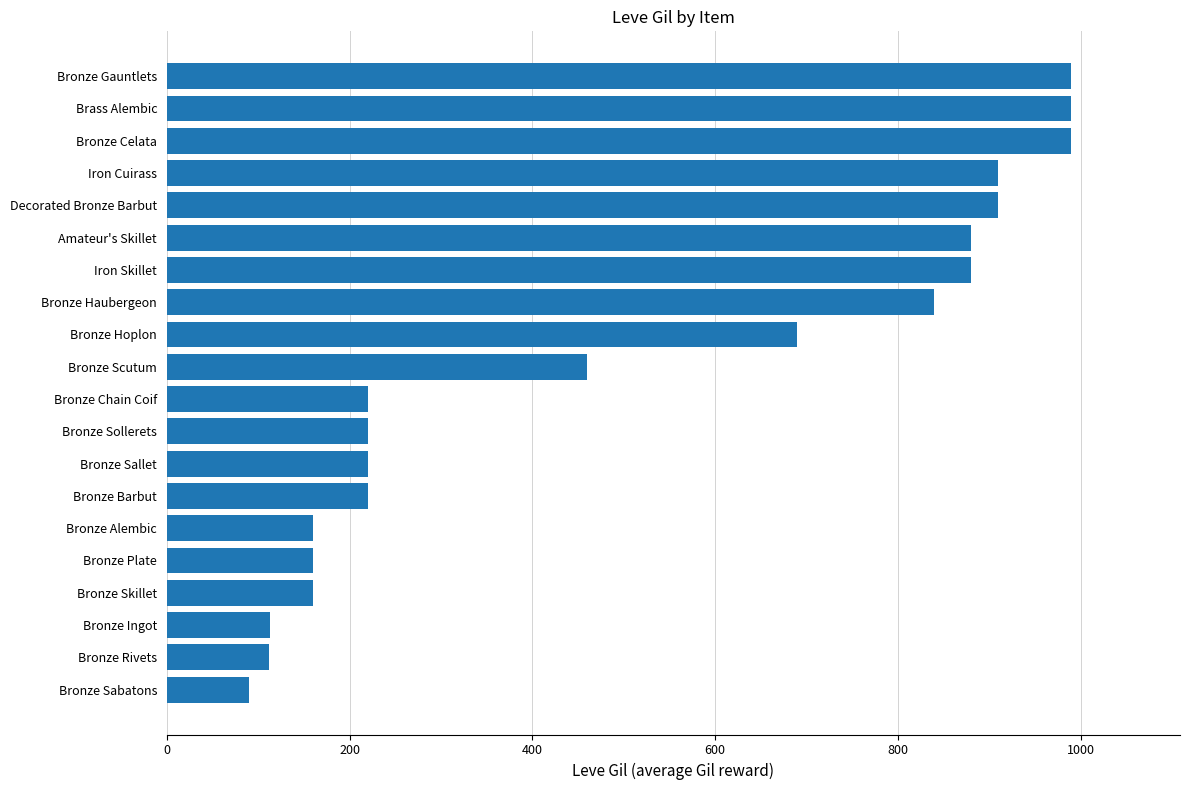

Approximately how many times larger is the value at Iron Skillet compared to Bronze Scutum?

1.9